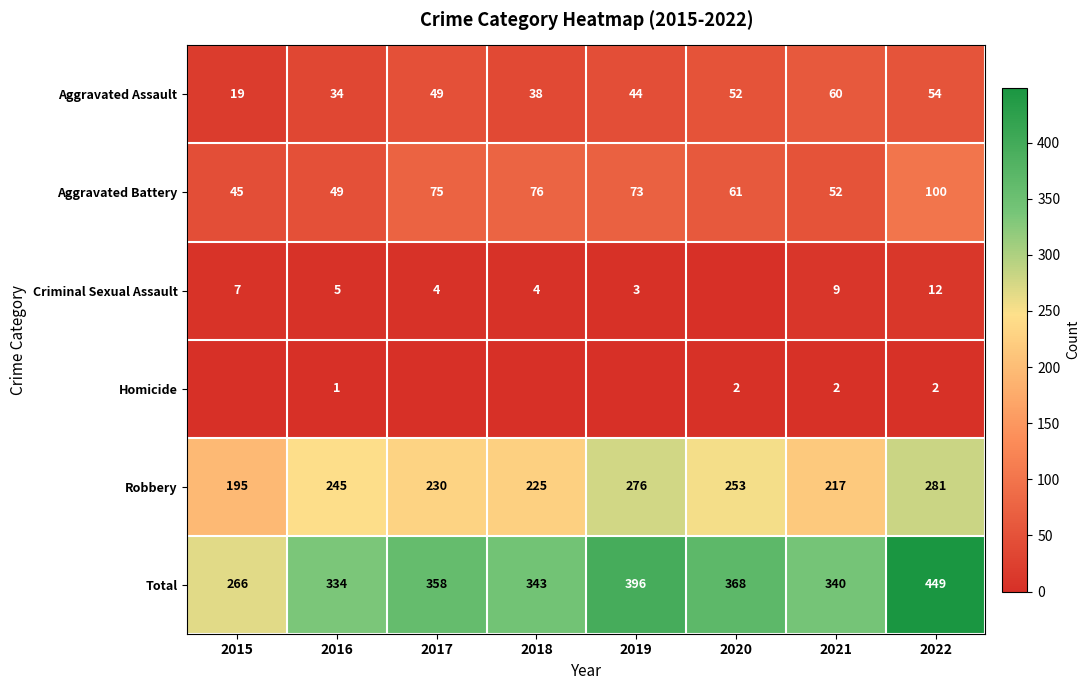

Is it true that Aggravated Assault equals 52 at 2020?

True